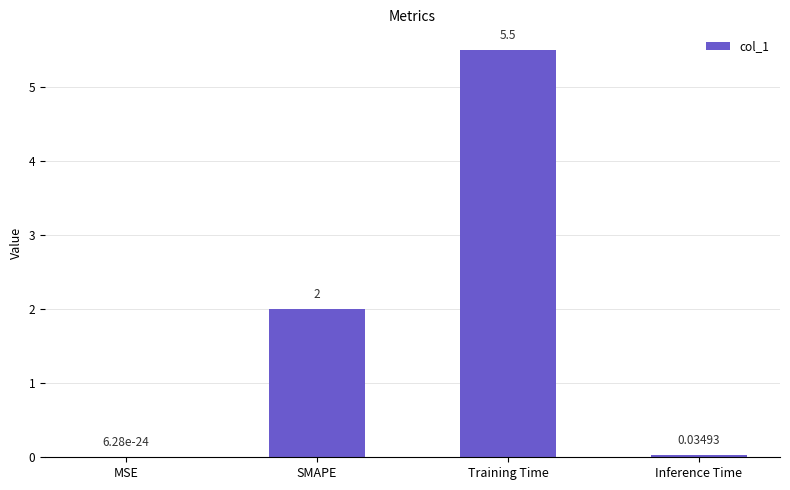

What is the sum of the values at SMAPE and MSE?

2.0